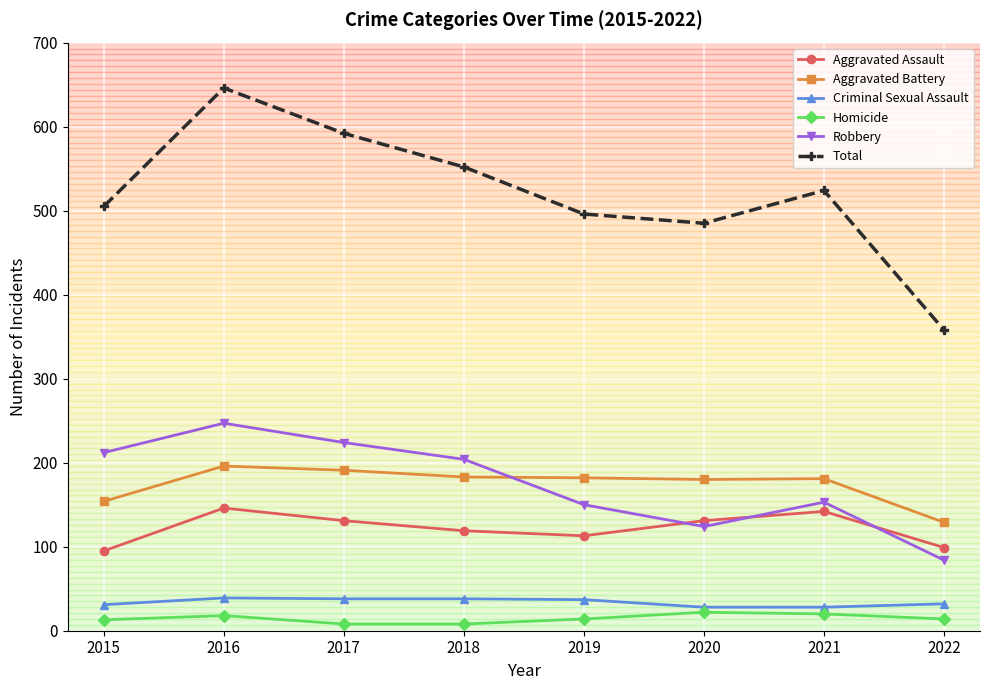

The Criminal Sexual Assault series shows 28 at 2021. True or false?

True